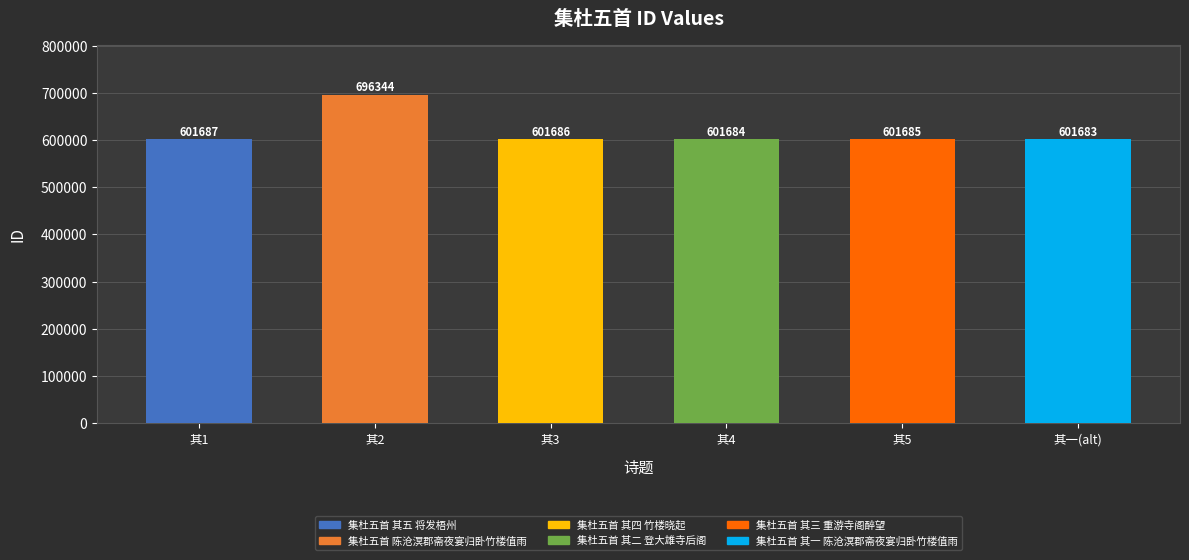

Reading left to right, list all the values displayed in this chart.

集杜五首 其五 将发梧州=601687	集杜五首 陈沧溟郡斋夜宴归卧竹楼值雨=696344	集杜五首 其四 竹楼晓起=601686	集杜五首 其二 登大雄寺后阁=601684	集杜五首 其三 重游寺阁醉望=601685	集杜五首 其一 陈沧溟郡斋夜宴归卧竹楼值雨=601683